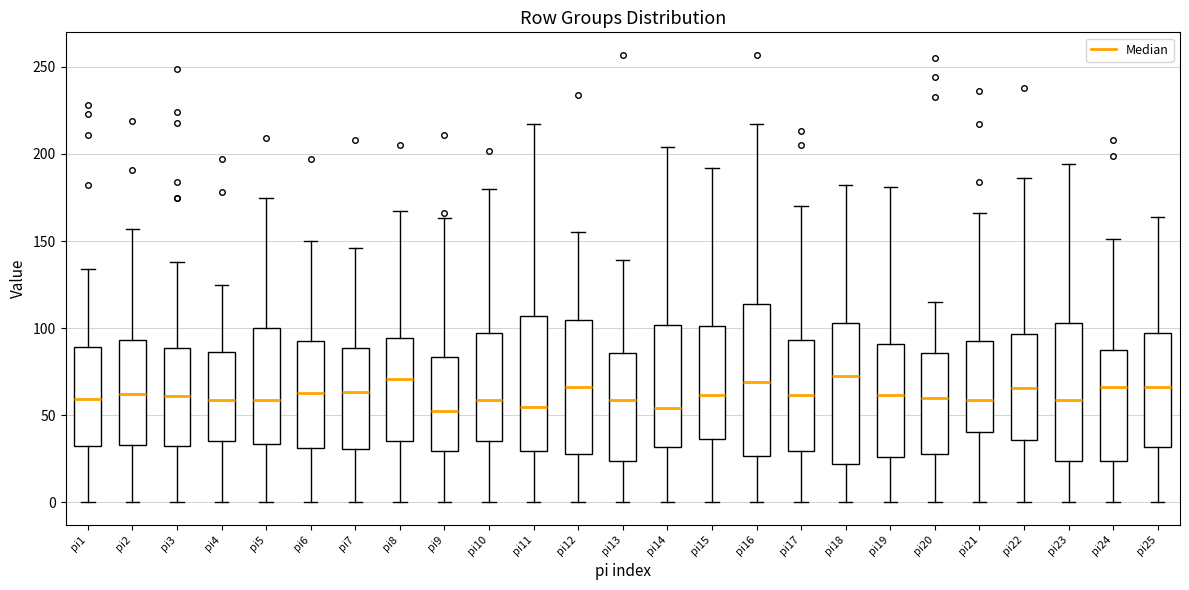

Reading left to right, transcribe this box plot: for each box, give where its median line is, the range the box spans, and where its two whiskers end, as read against the y-axis. The values are not printed on the chart, so give them approximately, as read against the axis.

pi1: median 60, box 30 to 90, whiskers 0 to 135
pi2: median 60, box 35 to 95, whiskers 0 to 155
pi3: median 60, box 30 to 90, whiskers 0 to 140
pi4: median 60, box 35 to 85, whiskers 0 to 125
pi5: median 60, box 35 to 100, whiskers 0 to 175
pi6: median 65, box 30 to 95, whiskers 0 to 150
pi7: median 65, box 30 to 90, whiskers 0 to 145
pi8: median 70, box 35 to 95, whiskers 0 to 165
pi9: median 55, box 30 to 85, whiskers 0 to 165
pi10: median 60, box 35 to 95, whiskers 0 to 180
pi11: median 55, box 30 to 105, whiskers 0 to 215
pi12: median 65, box 30 to 105, whiskers 0 to 155
pi13: median 60, box 25 to 85, whiskers 0 to 140
pi14: median 55, box 30 to 100, whiskers 0 to 205
pi15: median 60, box 35 to 100, whiskers 0 to 190
pi16: median 70, box 25 to 115, whiskers 0 to 215
pi17: median 60, box 30 to 95, whiskers 0 to 170
pi18: median 75, box 20 to 105, whiskers 0 to 180
pi19: median 60, box 25 to 90, whiskers 0 to 180
pi20: median 60, box 30 to 85, whiskers 0 to 115
pi21: median 60, box 40 to 95, whiskers 0 to 165
pi22: median 65, box 35 to 95, whiskers 0 to 185
pi23: median 60, box 25 to 105, whiskers 0 to 195
pi24: median 65, box 25 to 90, whiskers 0 to 150
pi25: median 65, box 30 to 95, whiskers 0 to 165